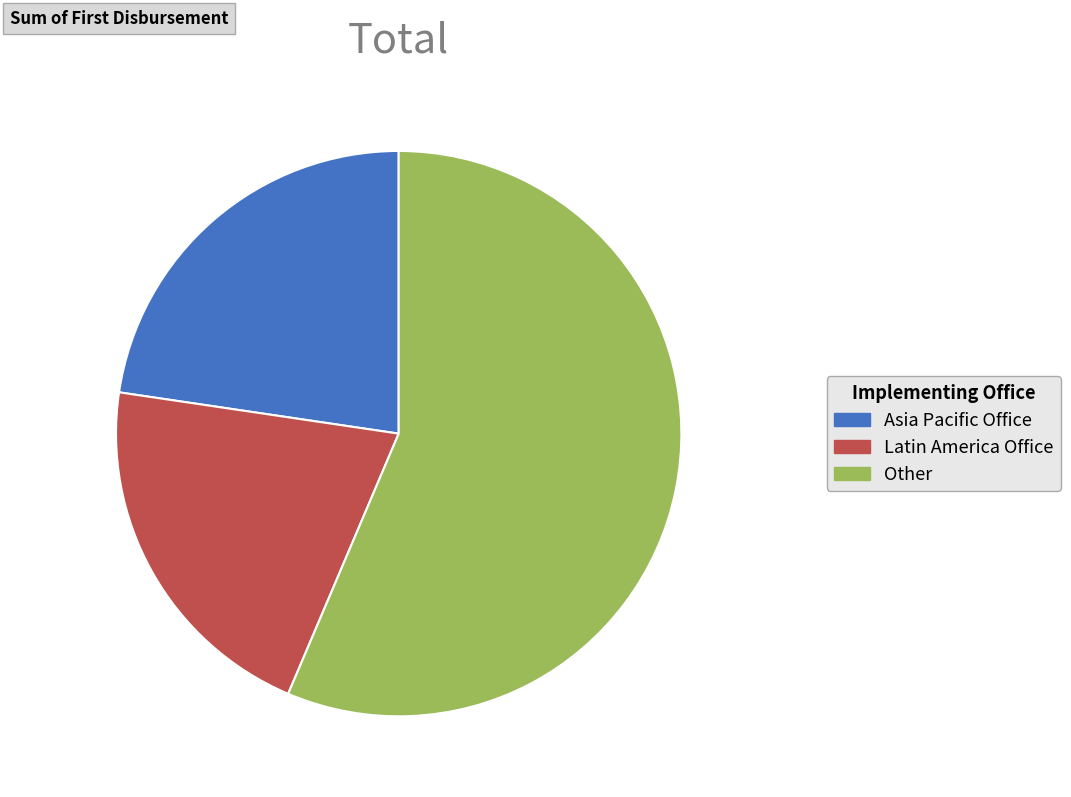

Does any single category account for the majority?

Yes